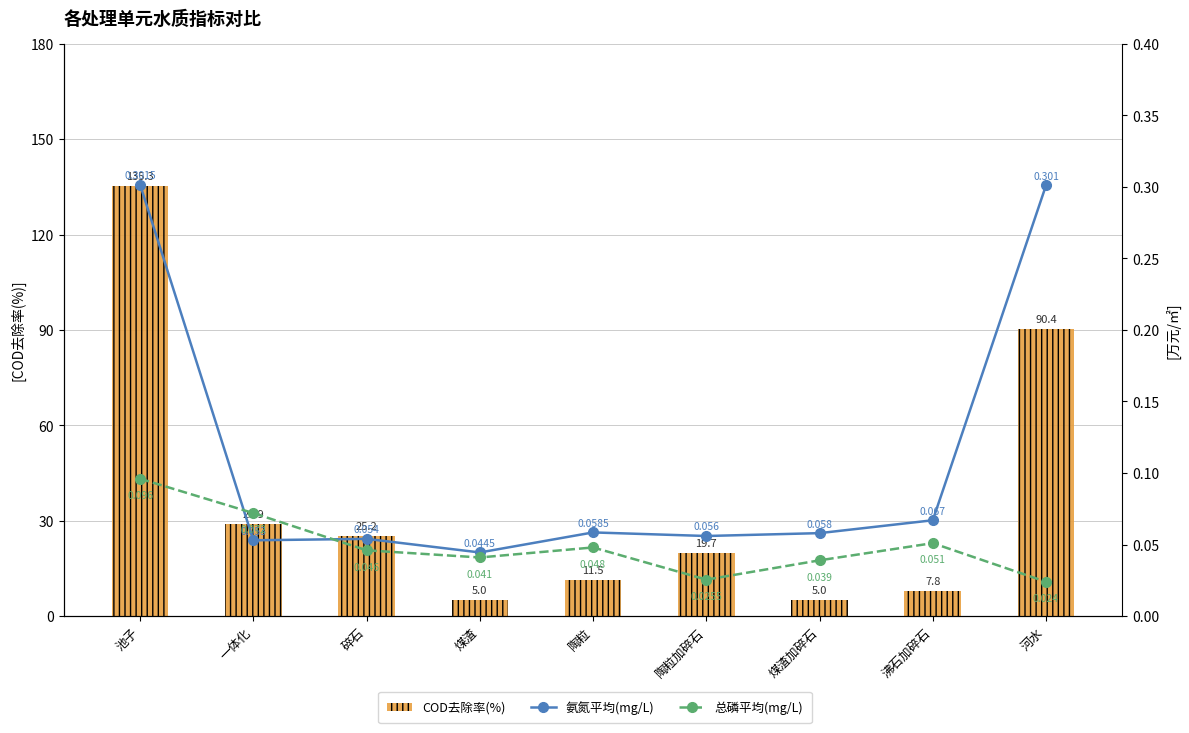

At which label does 氨氮平均(mg/L) reach its minimum?

煤渣